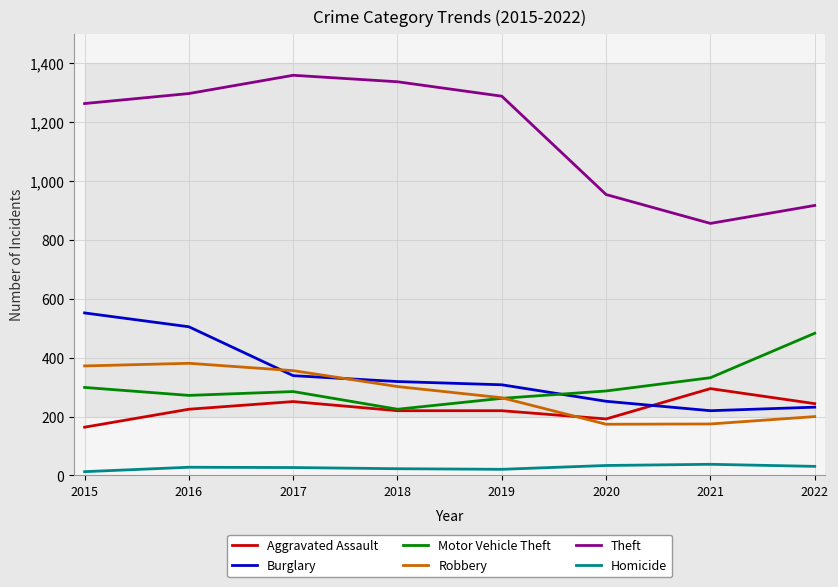

What is the approximate value of Homicide at 2022?

31